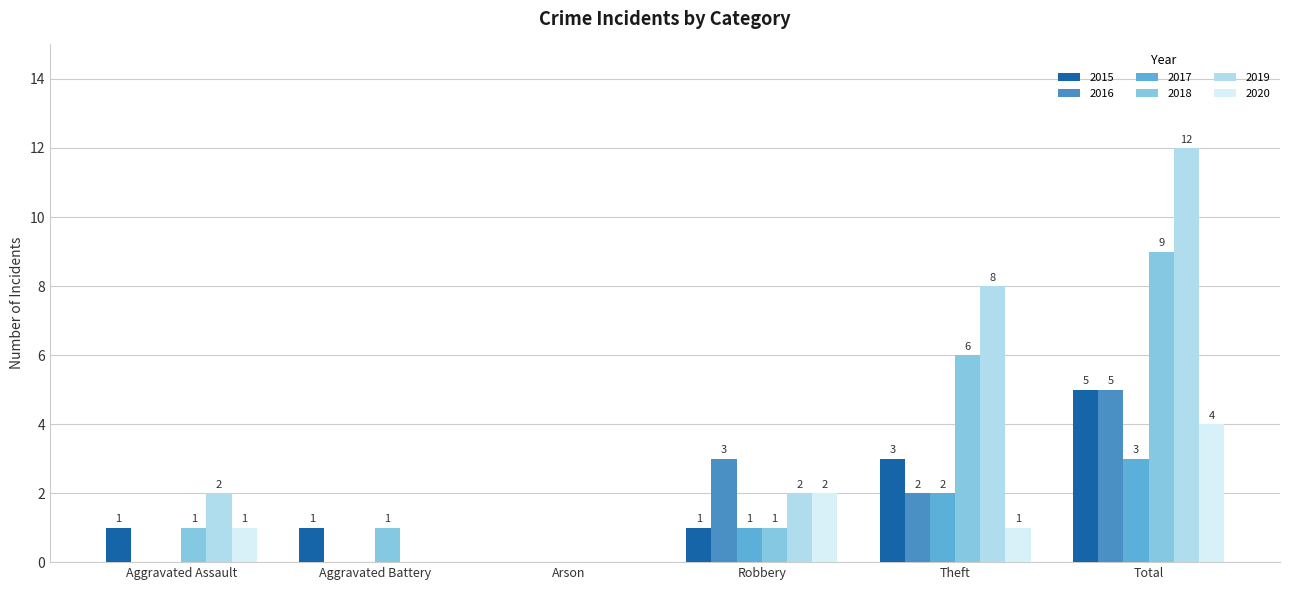

What is the maximum value shown in the chart?

12